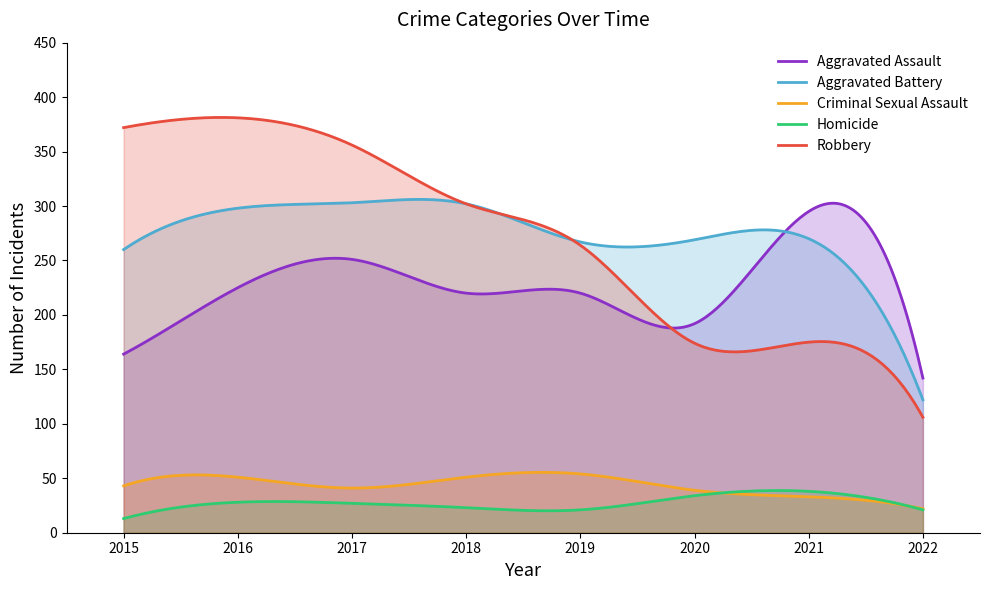

How many lines are shown in the chart?

5